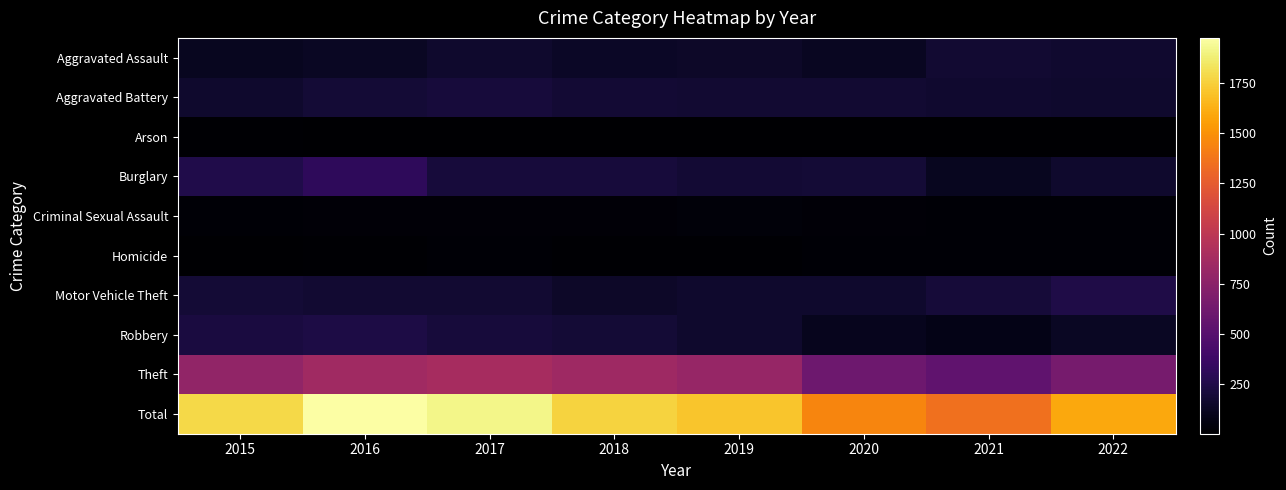

Between 2019 and 2021, which series saw the biggest shift?

Total